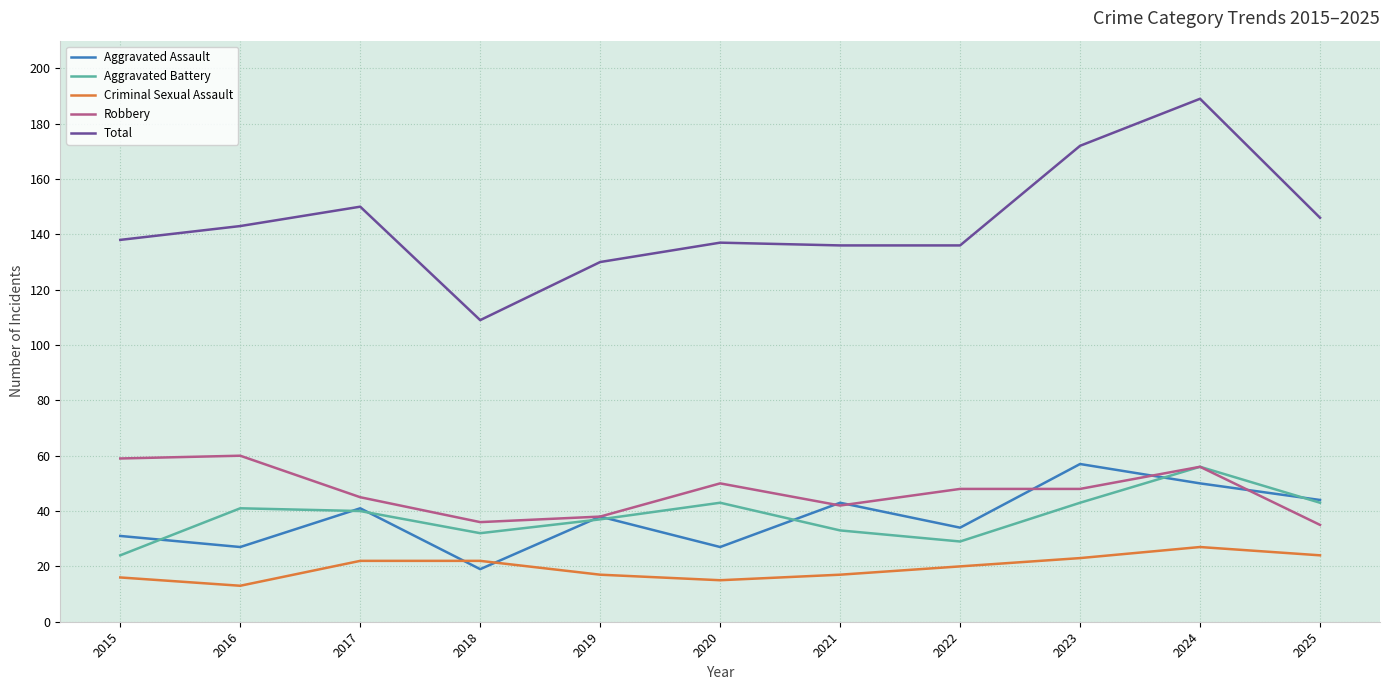

True or false: Criminal Sexual Assault and Total intersect in this chart.

False